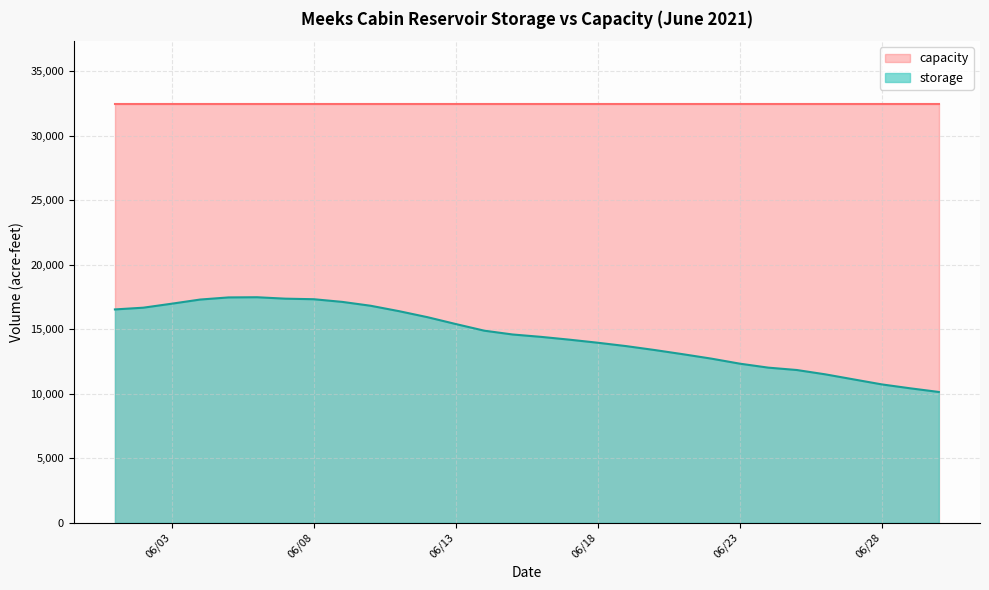

Rank the series at 06/18 from highest to lowest value.

capacity, storage